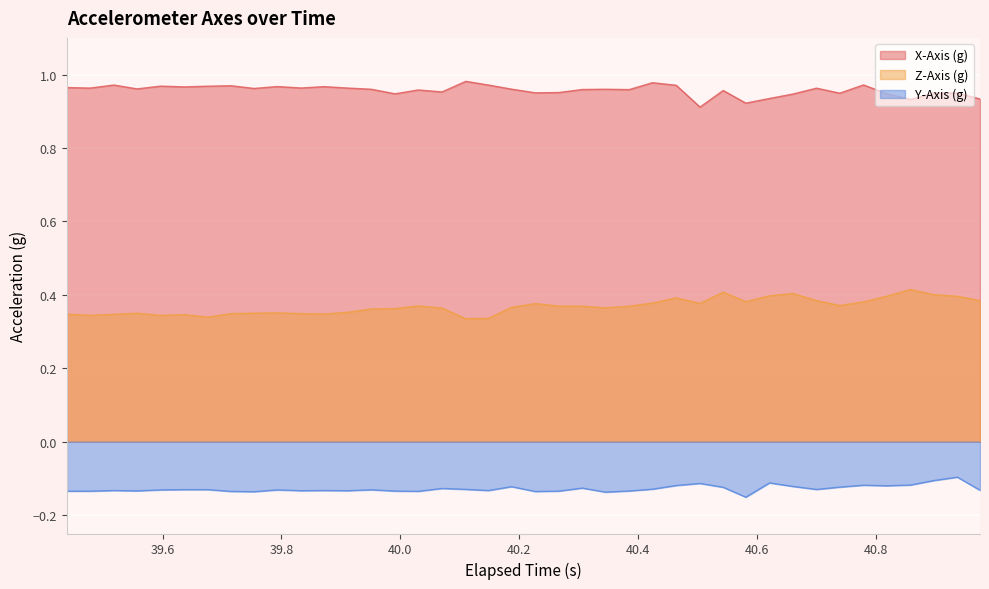

Rank the series by their maximum value, from lowest to highest.

Y-Axis (g), Z-Axis (g), X-Axis (g)